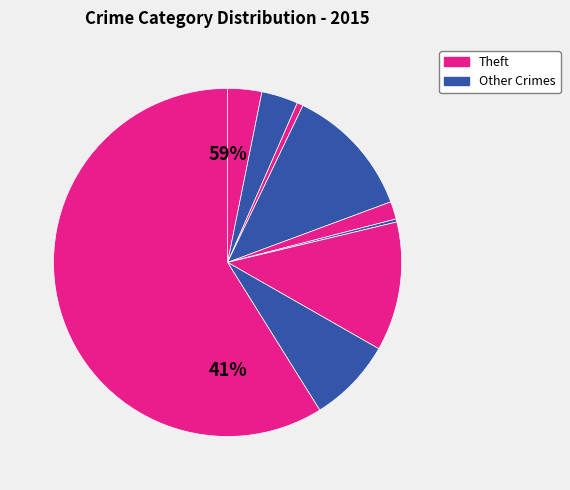

The Motor Vehicle Theft slice represents 12% of the pie. True or false?

True